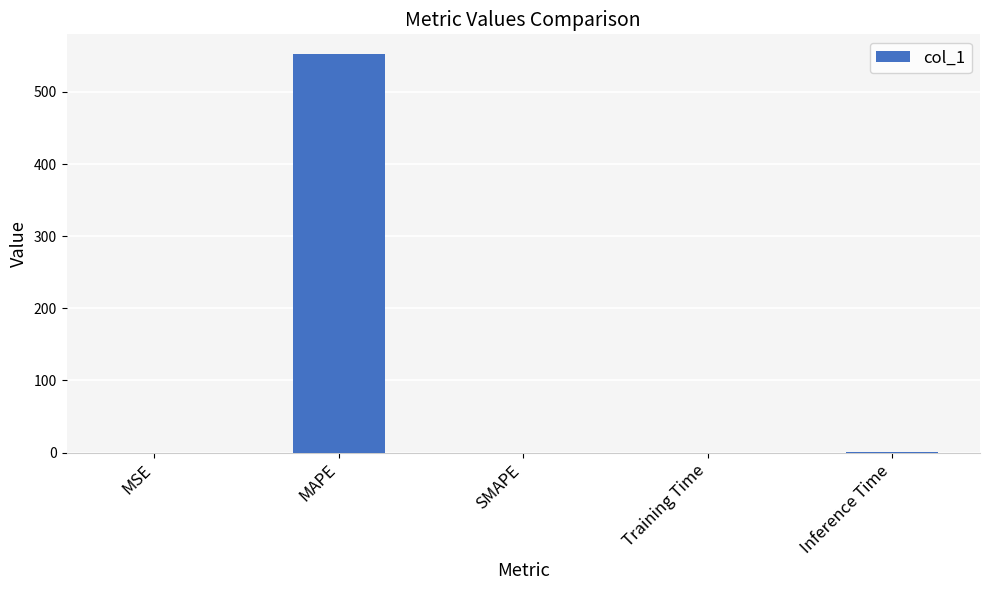

Read the value at MAPE.

552.2